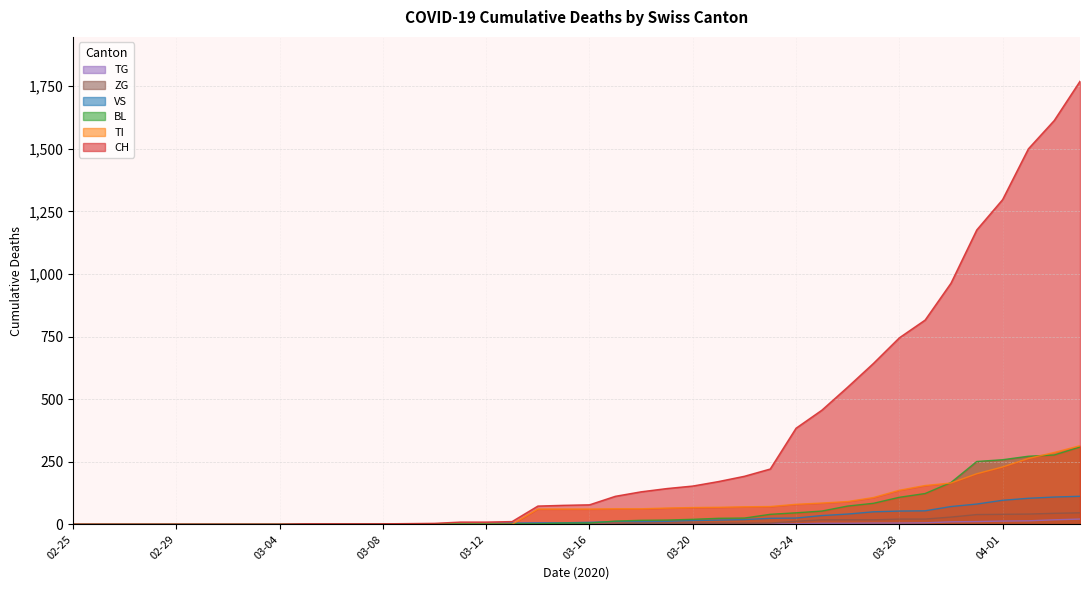

Which series has the largest total across all categories?

CH